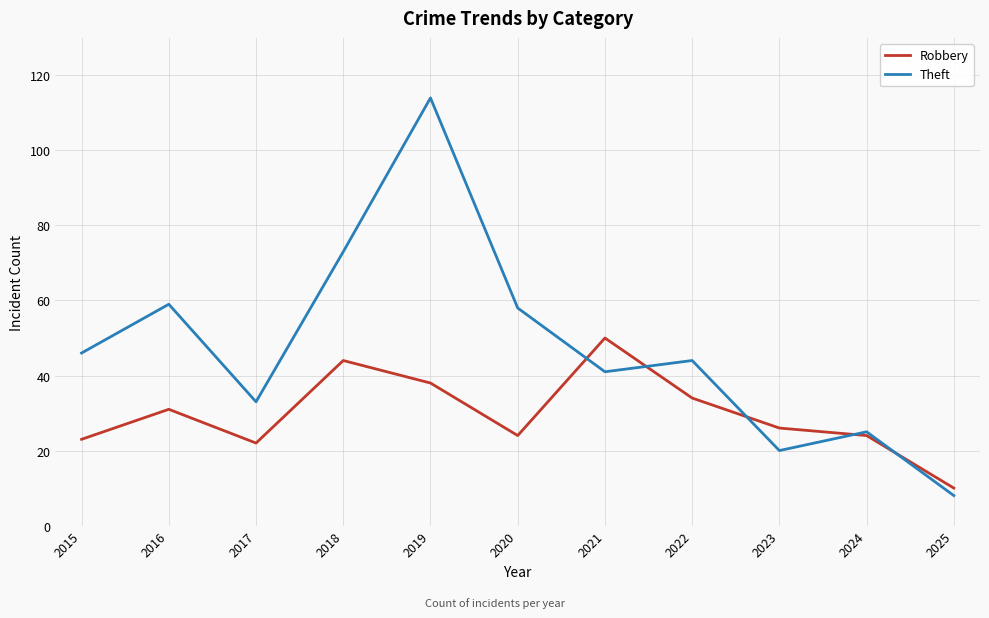

What is the difference between the maximum and minimum values in the Robbery series?

40